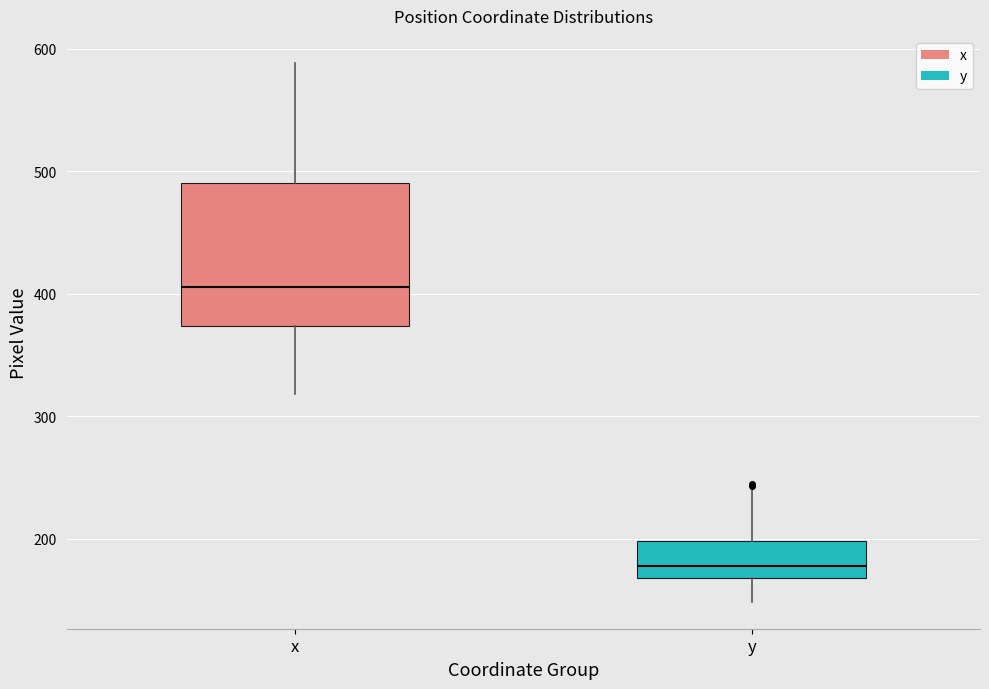

Which box is the tallest, from its lower edge to its upper edge?

x